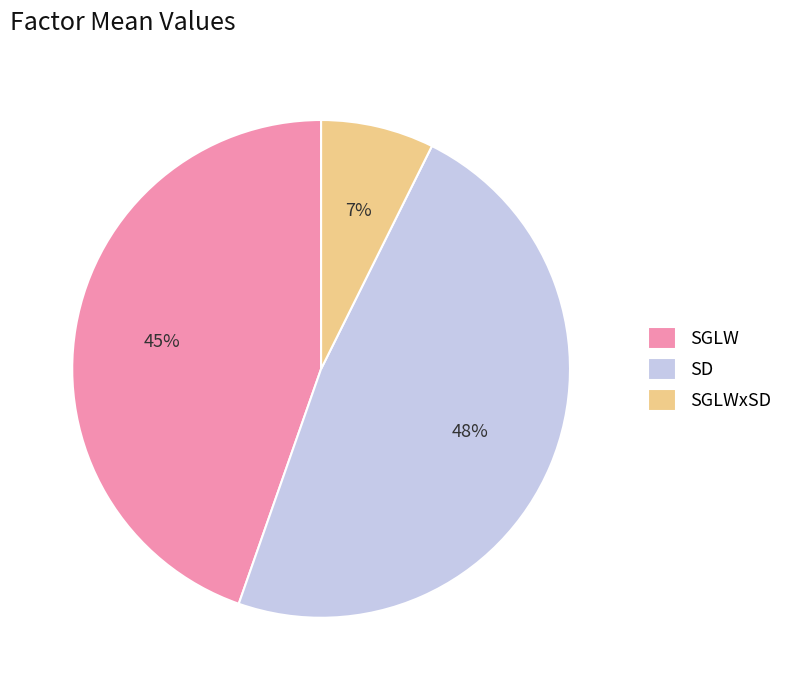

The SGLWxSD slice represents 17% of the pie. True or false?

False